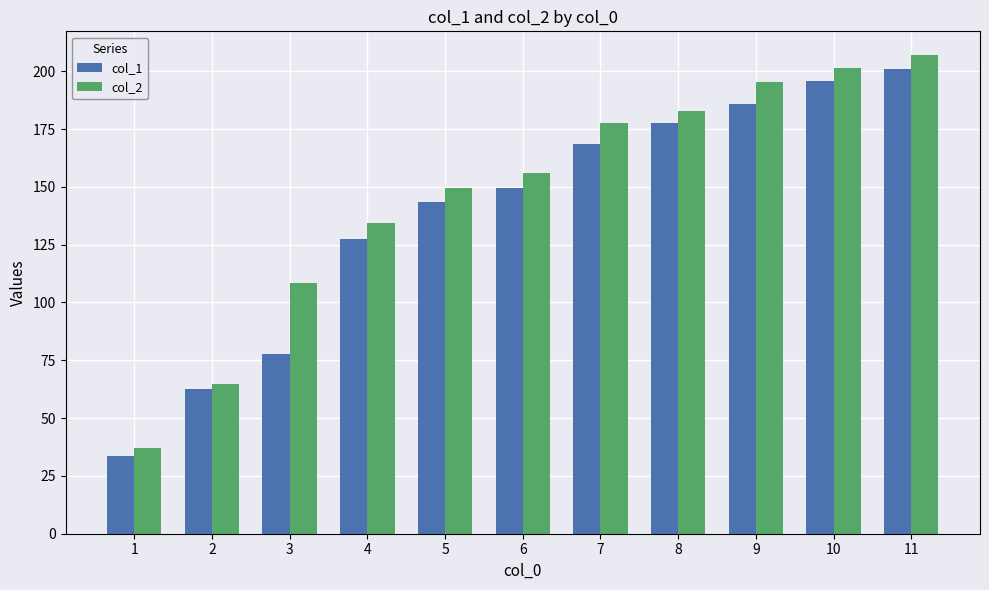

What is the greatest value displayed?

206.9